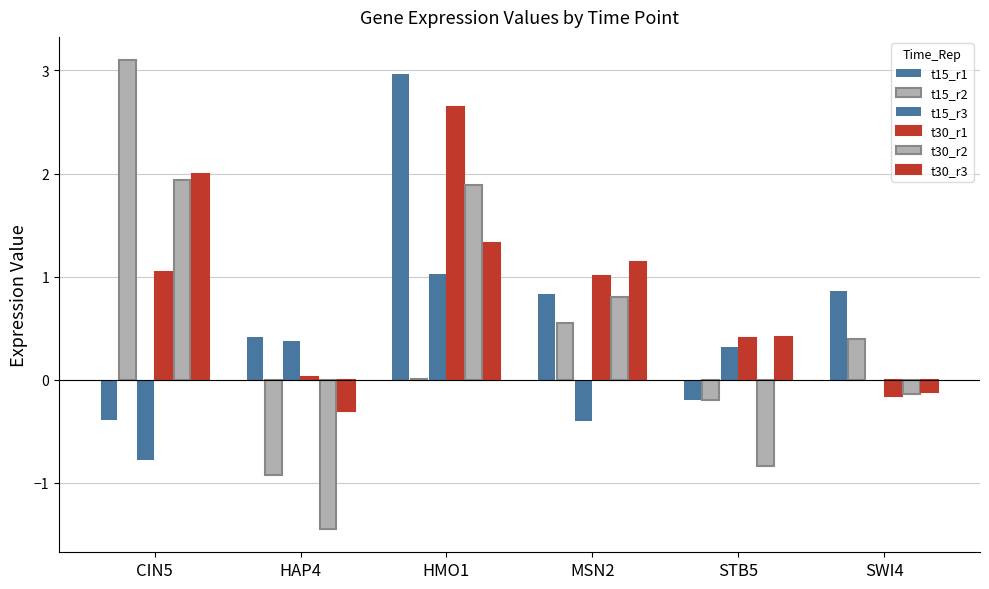

How many groups of bars are there?

6